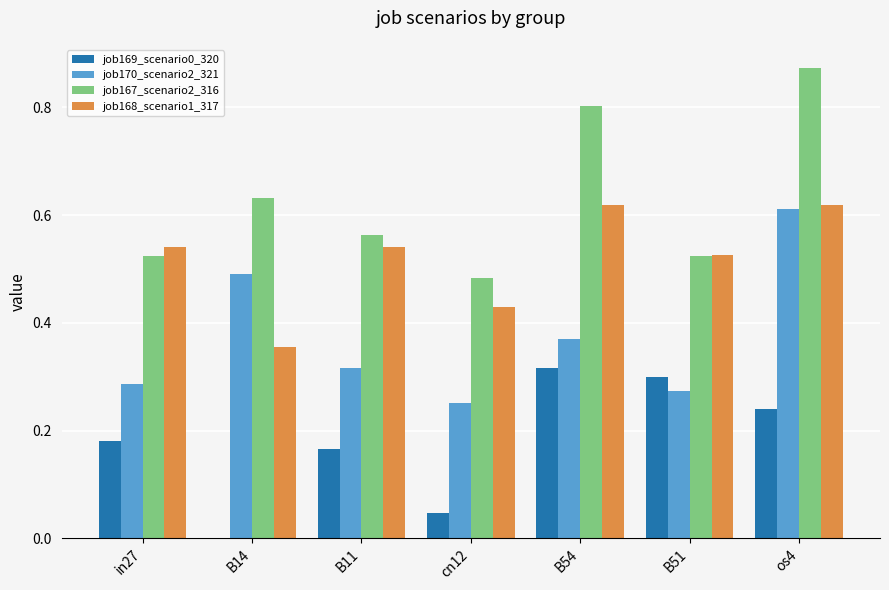

Is it true that job169_scenario0_320 equals -0.1 at B14?

False